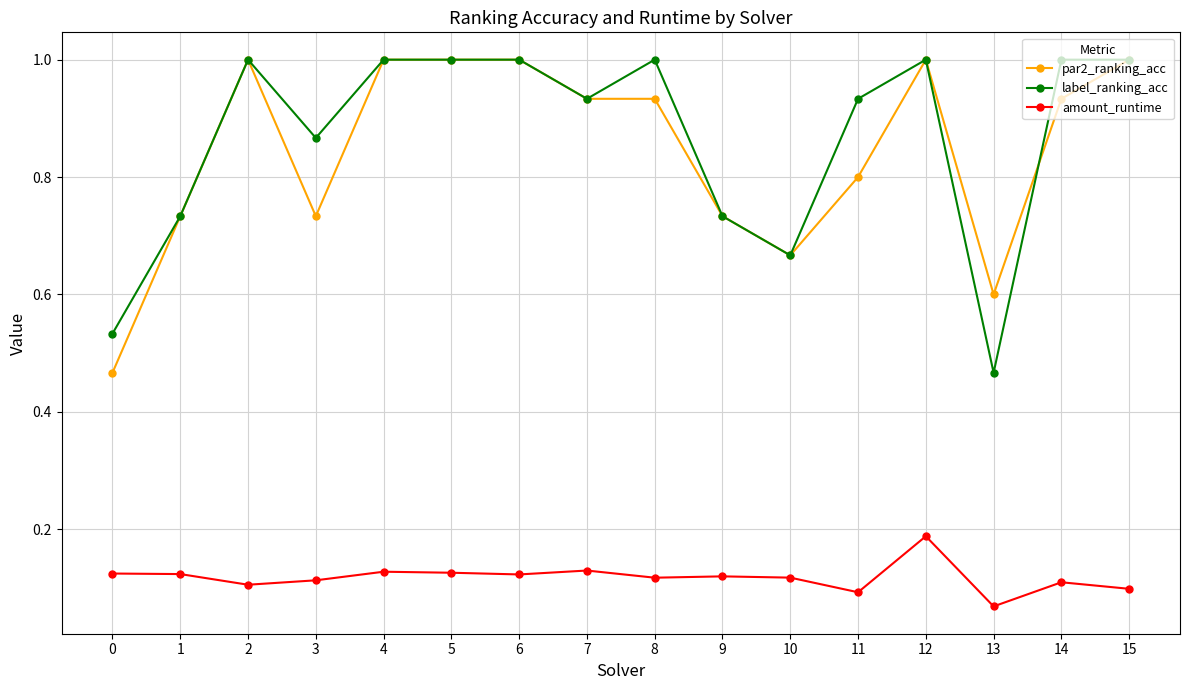

At which category does par2_ranking_acc reach its first local valley?

3